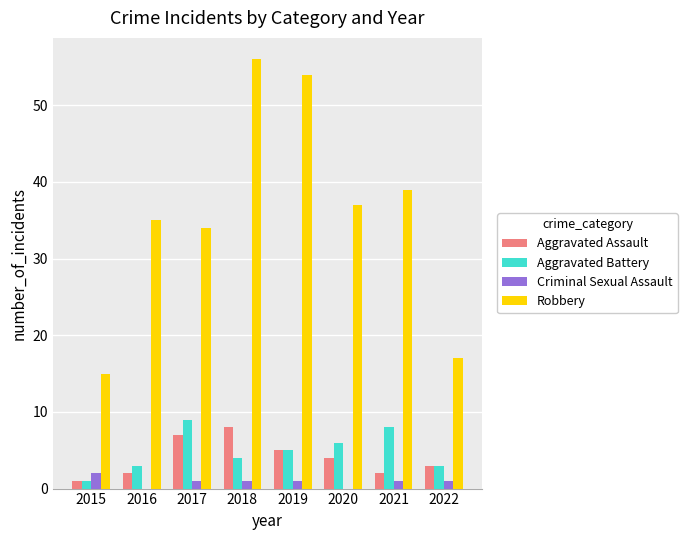

What is the total value across all series at 2016?

40